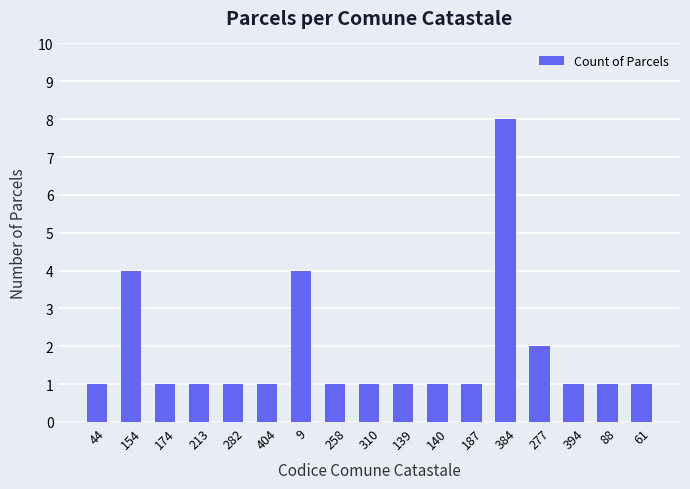

Does the chart contain any negative values?

No